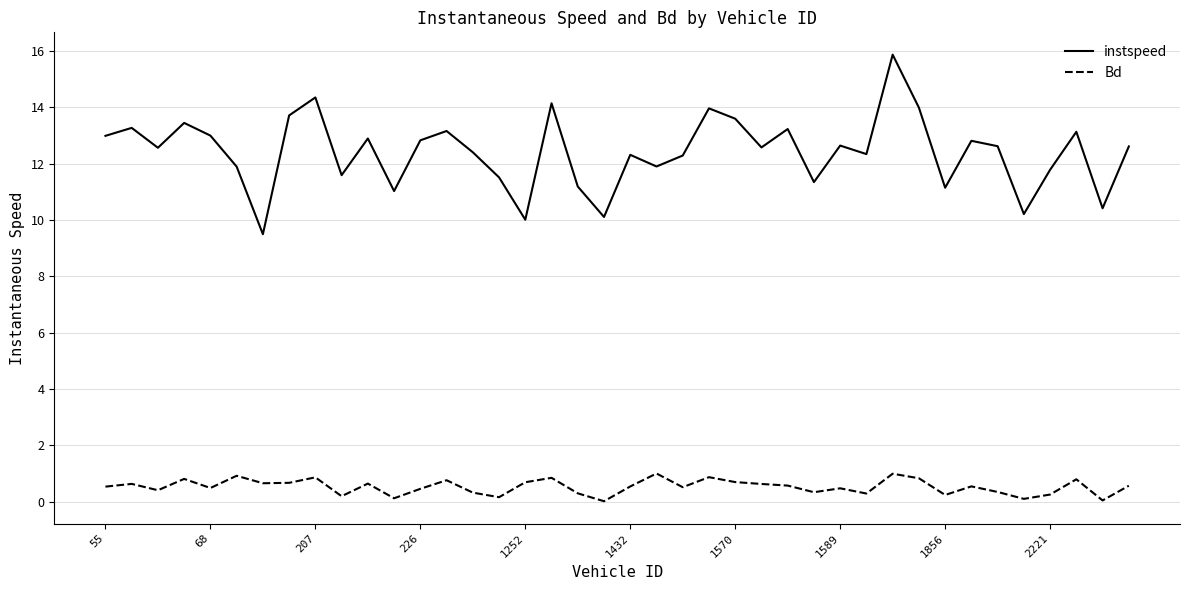

Rank the series by their maximum value, from lowest to highest.

Bd, instspeed